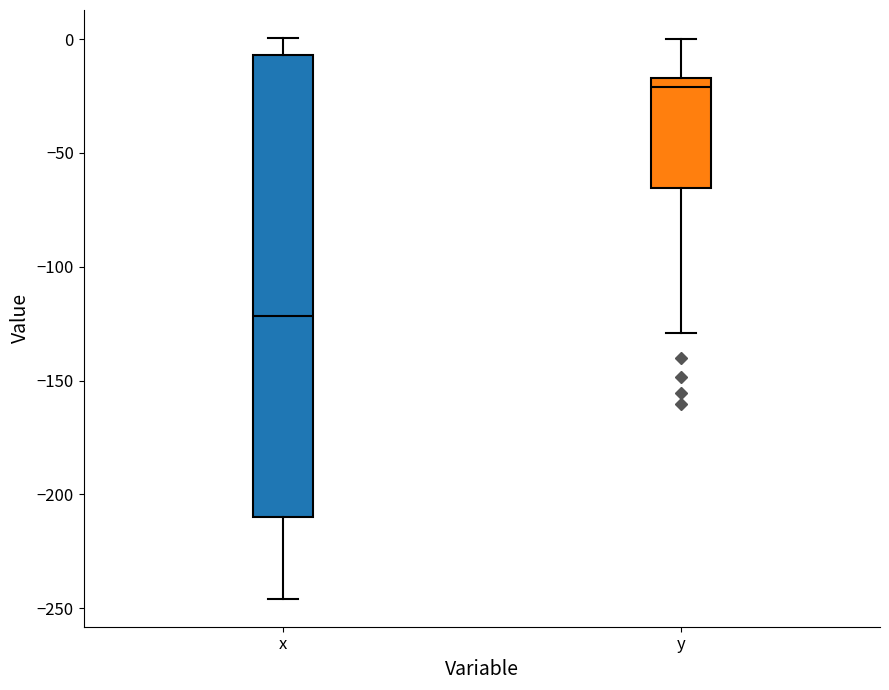

Which box is the tallest, from its lower edge to its upper edge?

x